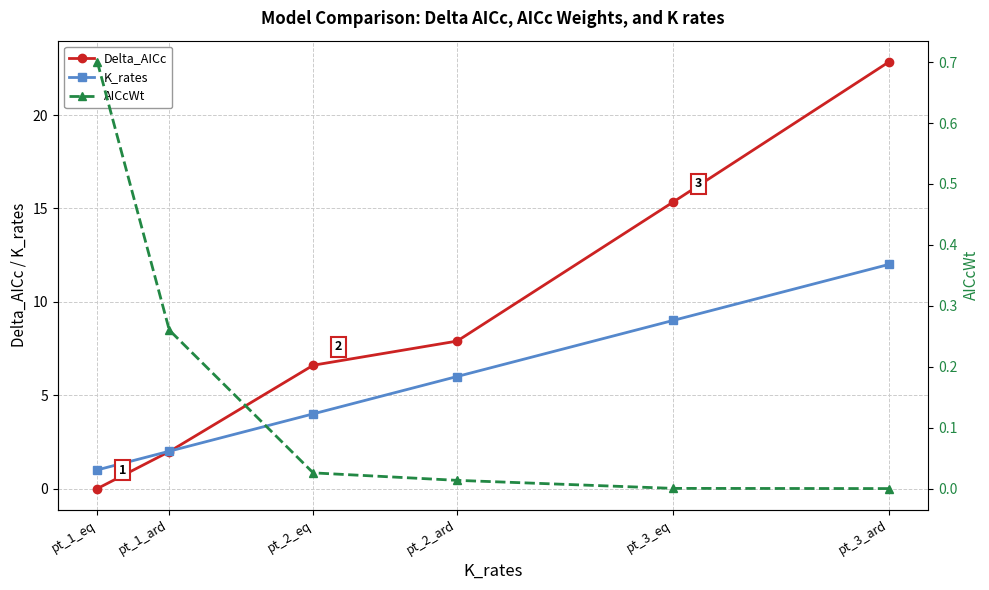

True or false: K_rates and AICcWt intersect in this chart.

False